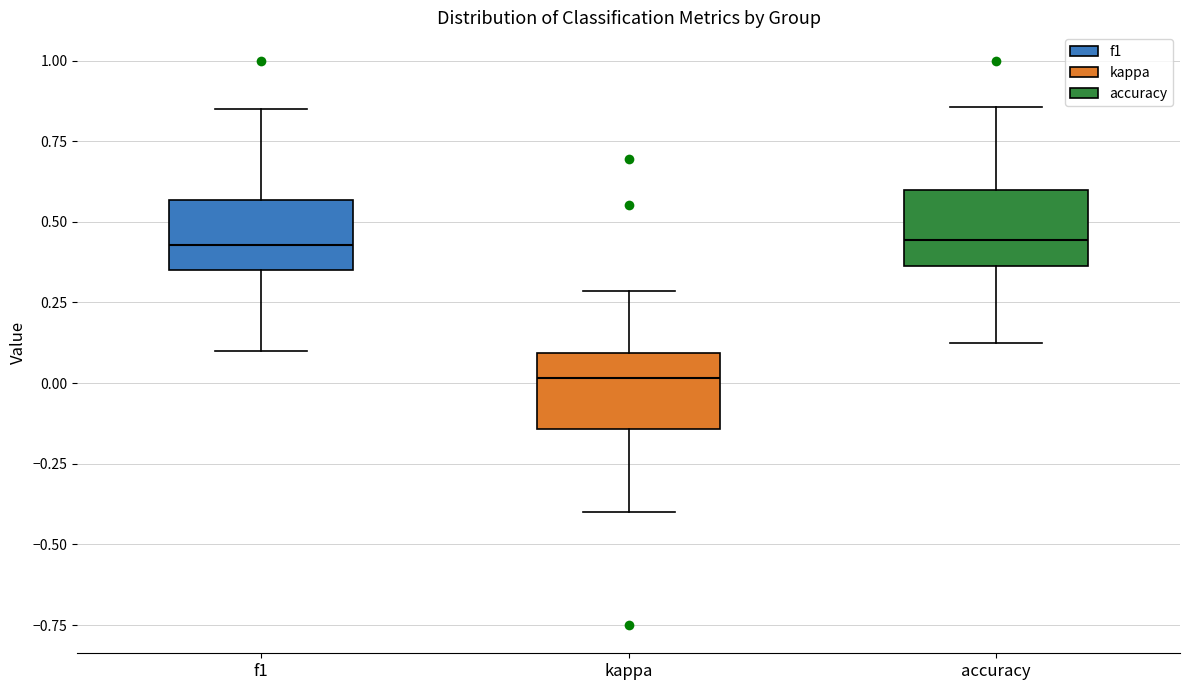

Reading left to right, read every box against the y-axis: the position of its median line, the range the box covers, and the ends of its whiskers. The values are not printed on the chart, so give them approximately, as read against the axis.

f1: median 0.45, box 0.35 to 0.55, whiskers 0.10 to 0.85
kappa: median 0.00, box -0.15 to 0.10, whiskers -0.40 to 0.30
accuracy: median 0.45, box 0.35 to 0.60, whiskers 0.15 to 0.85